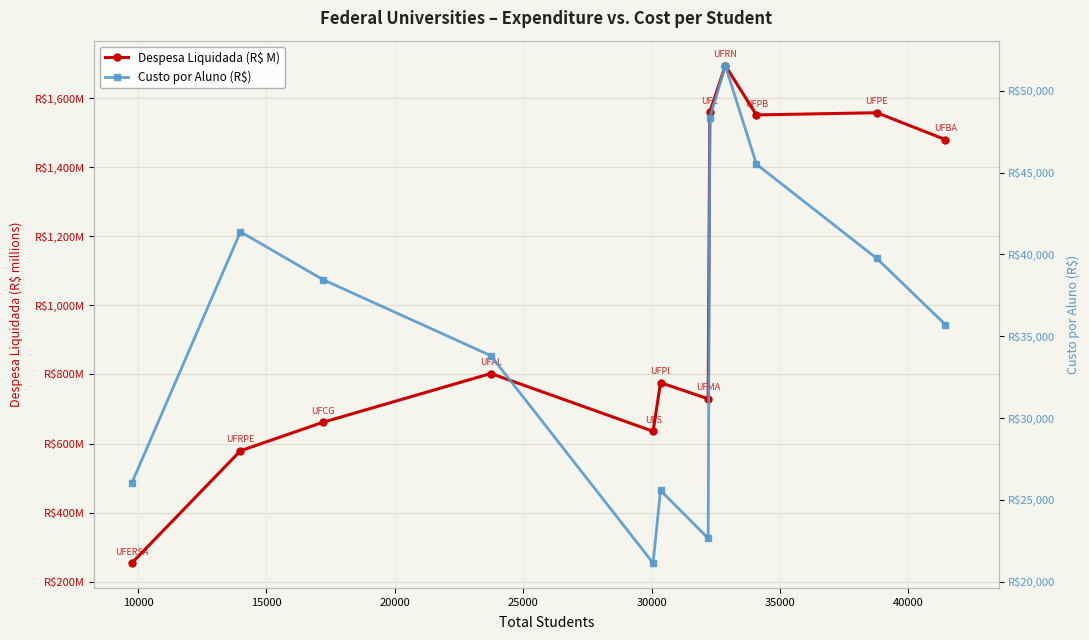

What is the value of the despesaLiquidada point at the 12th from the left?

1480.0